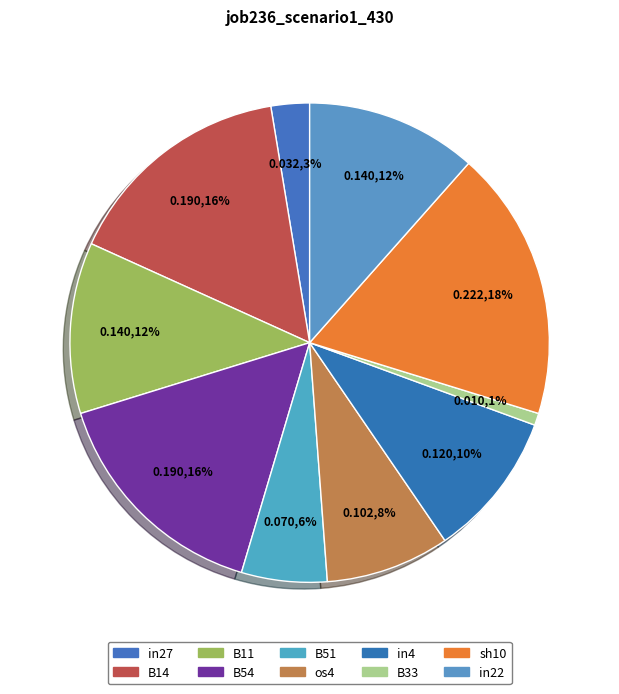

What percentage is the B54 slice, to the nearest percent?

16%